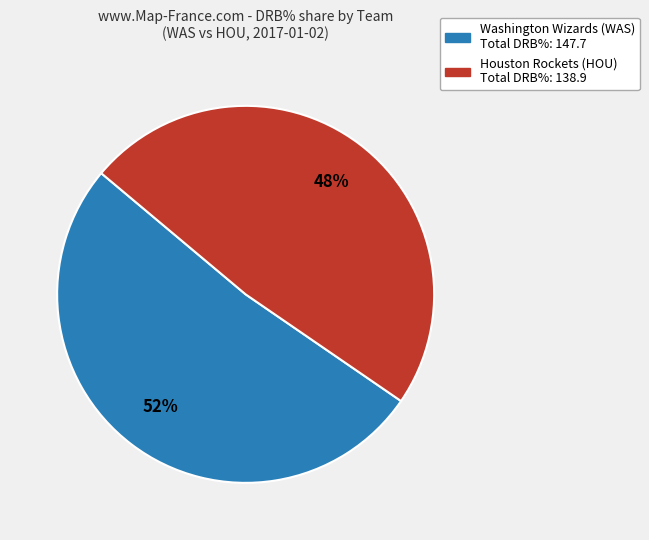

Count the number of slices in the pie.

2